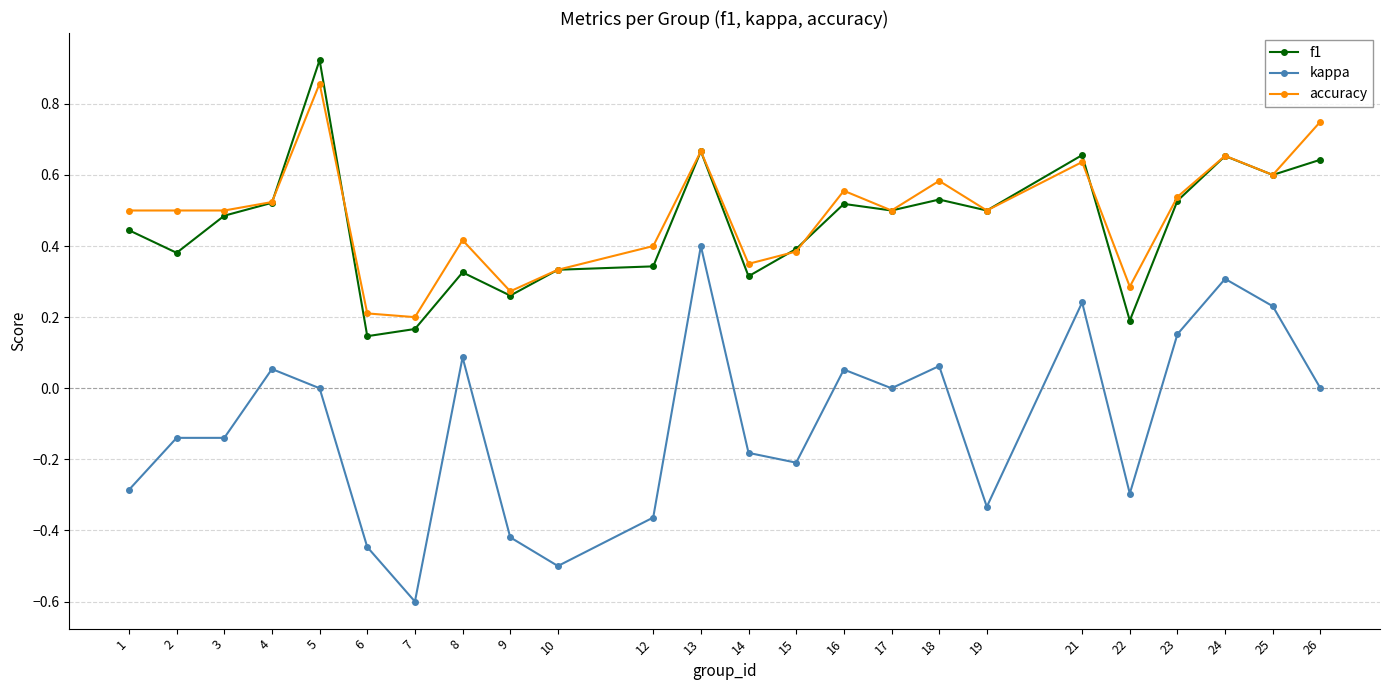

True or false: kappa and accuracy intersect in this chart.

False